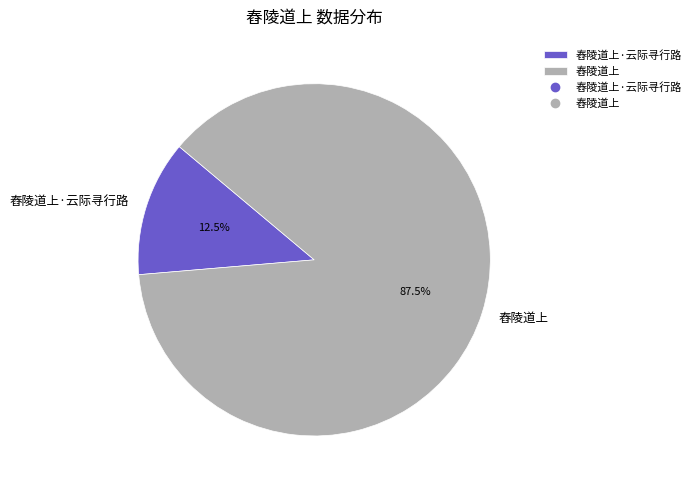

True or false: 舂陵道上·云际寻行路 accounts for 1% of the total.

False